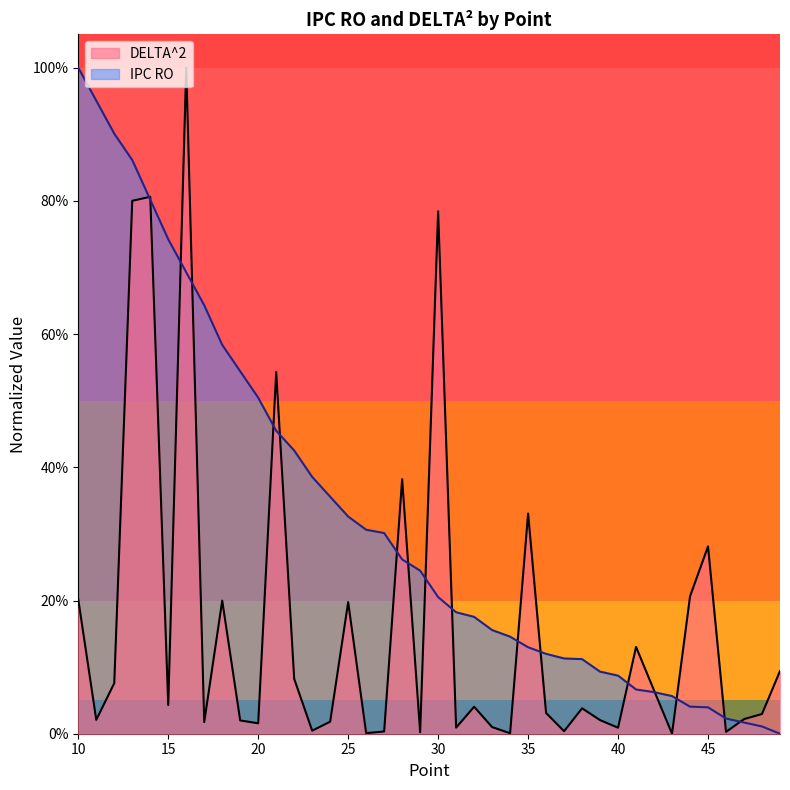

What is the average value of the IPC RO series?

0.3